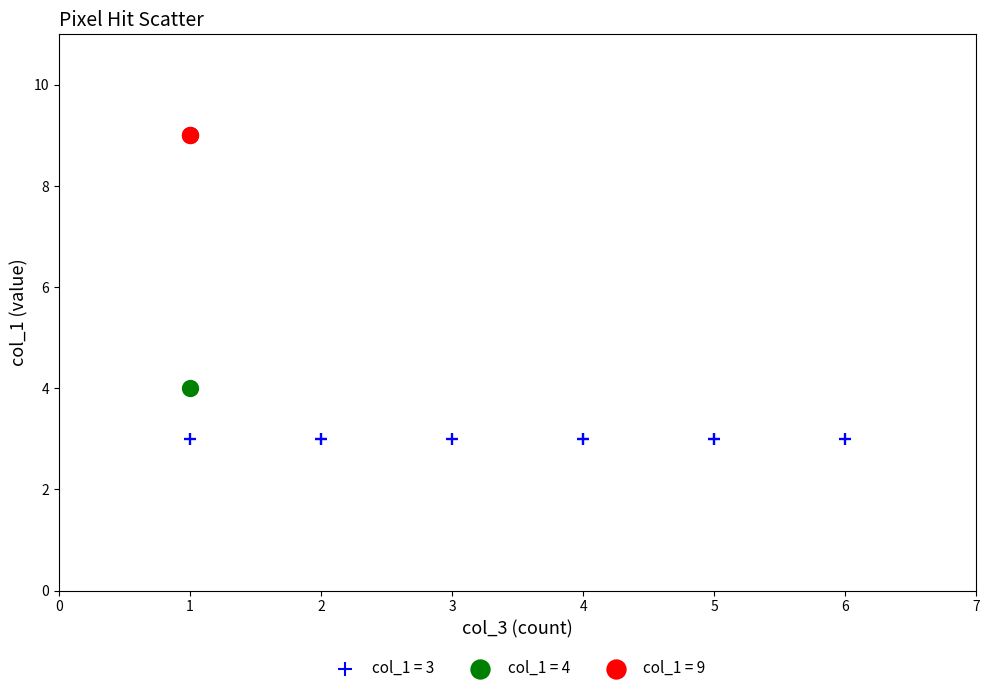

What are all the series names shown in the legend?

col_1 = 3, col_1 = 4, col_1 = 9